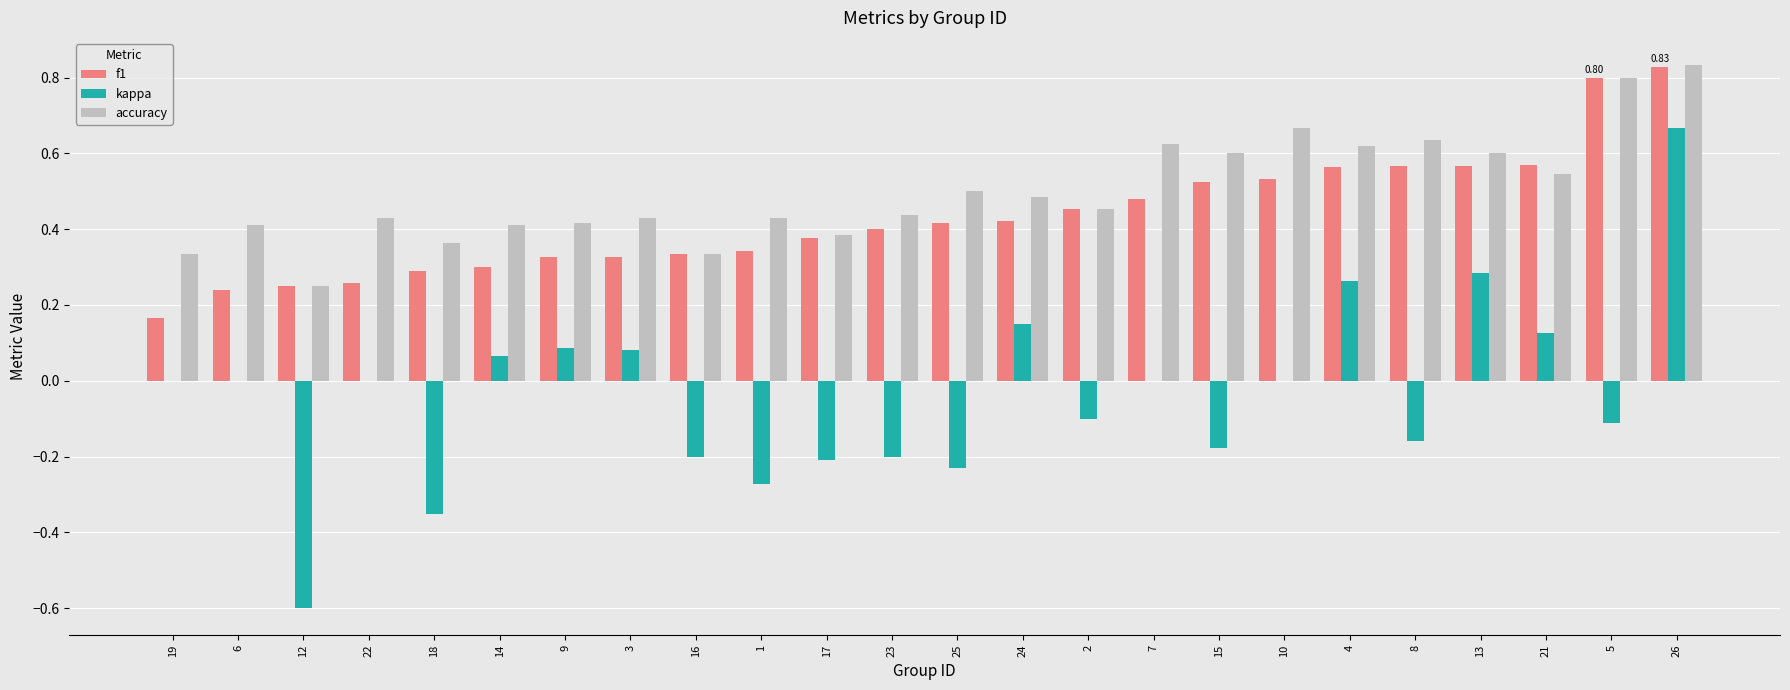

At which category is the sum across all series the highest?

26